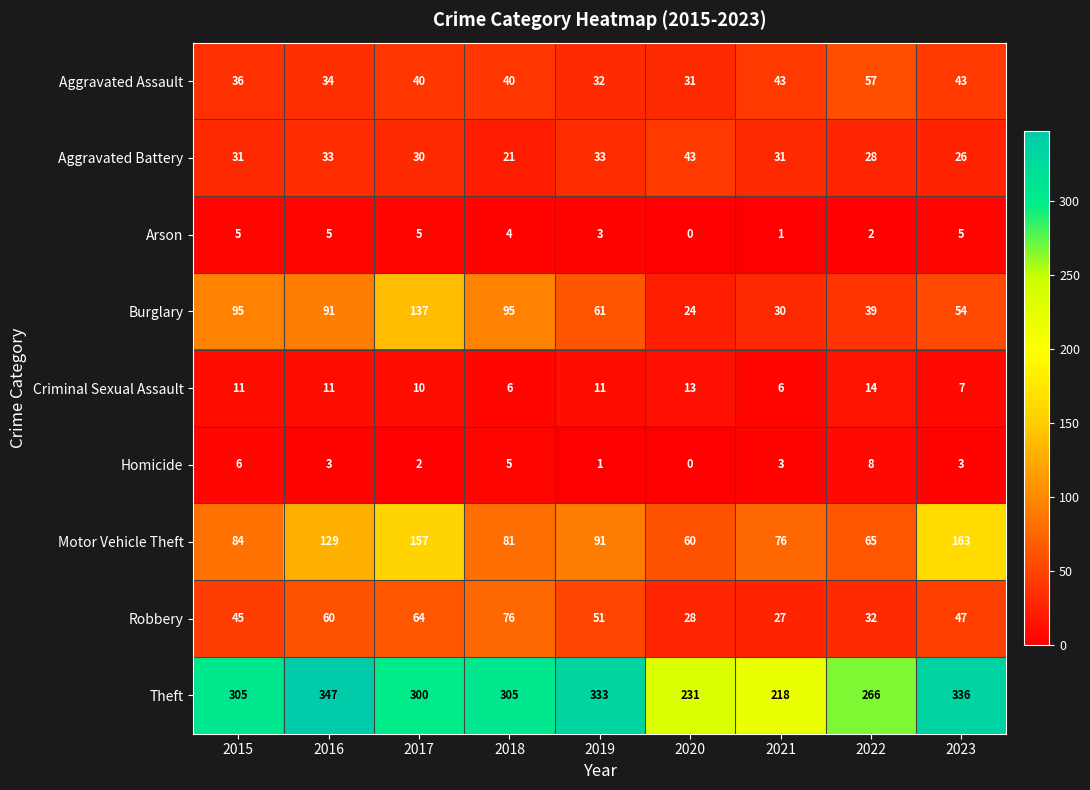

At which category is the sum across all series the highest?

2017